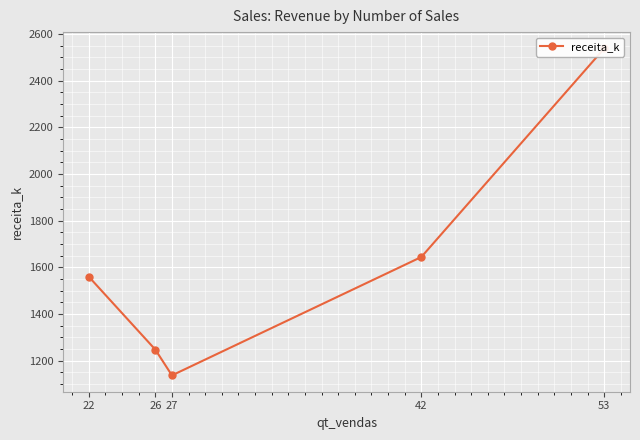

Is it true that the value at 27 is 1136.3?

True